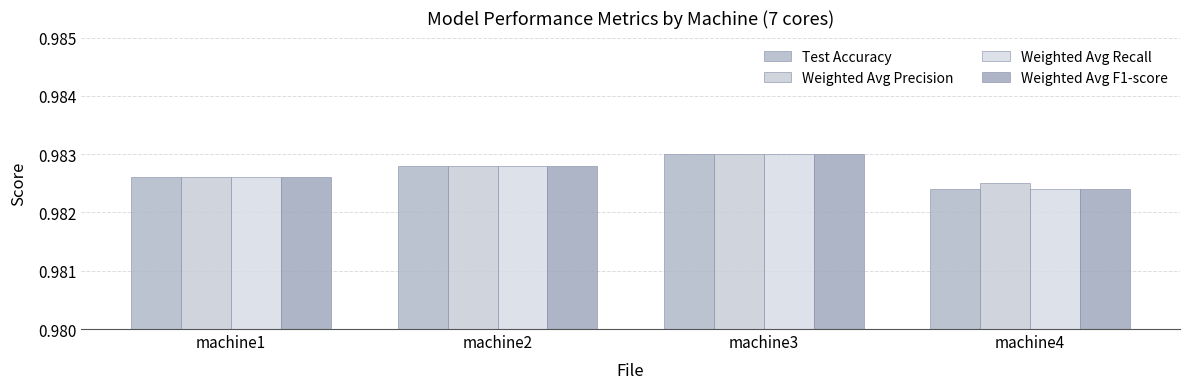

Does the chart contain any negative values?

No